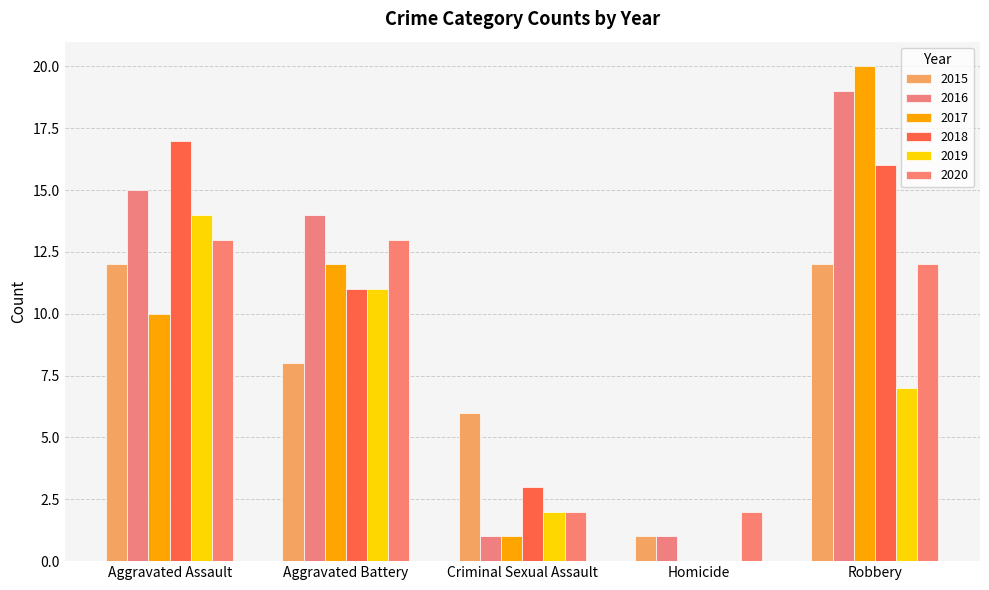

Reading right to left, what are all the values shown in this chart?

2015: Robbery=12	Homicide=1	Criminal Sexual Assault=6	Aggravated Battery=8	Aggravated Assault=12
2016: Robbery=19	Homicide=1	Criminal Sexual Assault=1	Aggravated Battery=14	Aggravated Assault=15
2017: Robbery=20	Homicide=0	Criminal Sexual Assault=1	Aggravated Battery=12	Aggravated Assault=10
2018: Robbery=16	Homicide=0	Criminal Sexual Assault=3	Aggravated Battery=11	Aggravated Assault=17
2019: Robbery=7	Homicide=0	Criminal Sexual Assault=2	Aggravated Battery=11	Aggravated Assault=14
2020: Robbery=12	Homicide=2	Criminal Sexual Assault=2	Aggravated Battery=13	Aggravated Assault=13